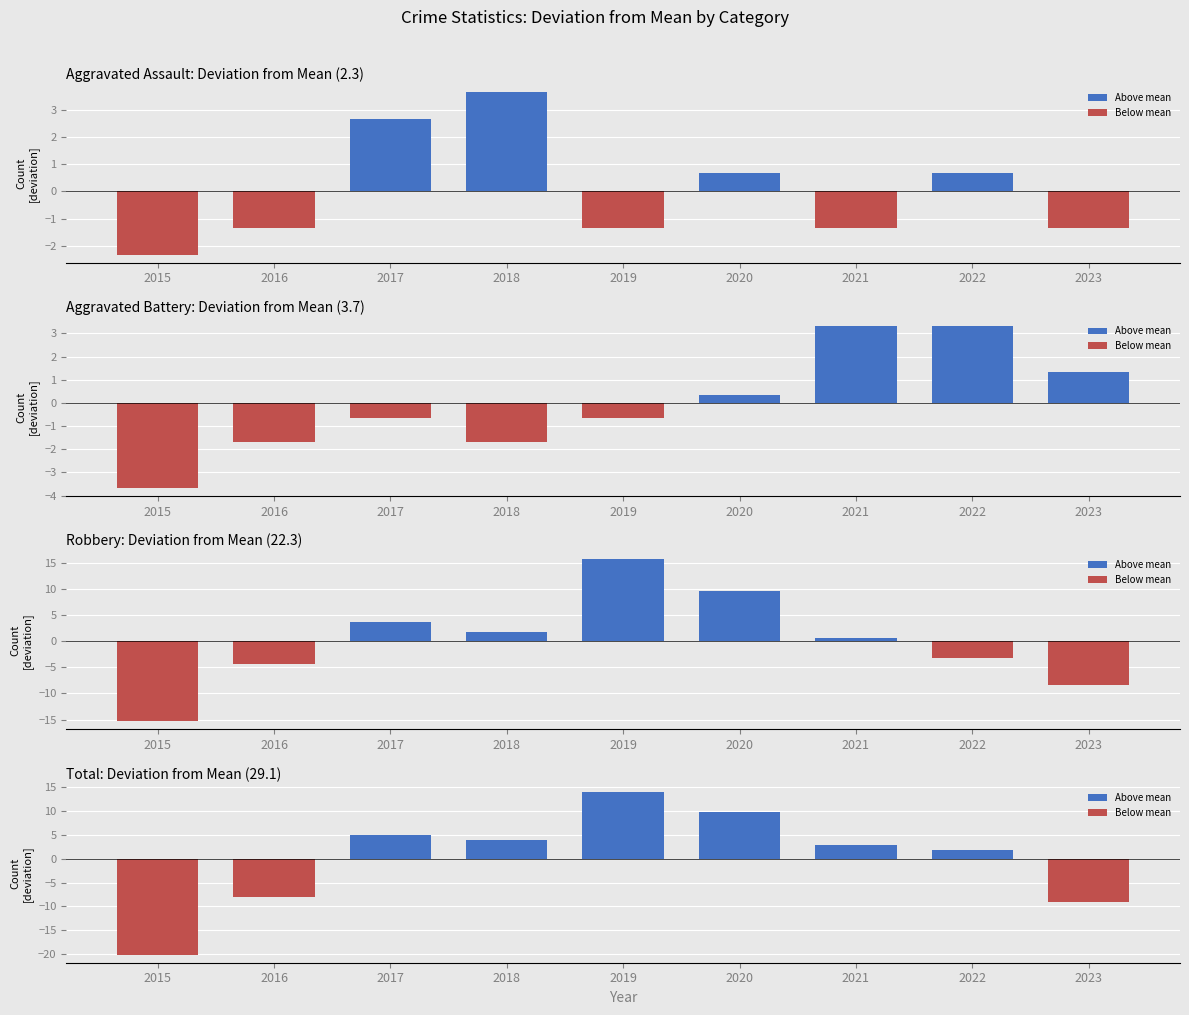

What is the value of the Aggravated Battery bar at the 1st from the left?

-3.7